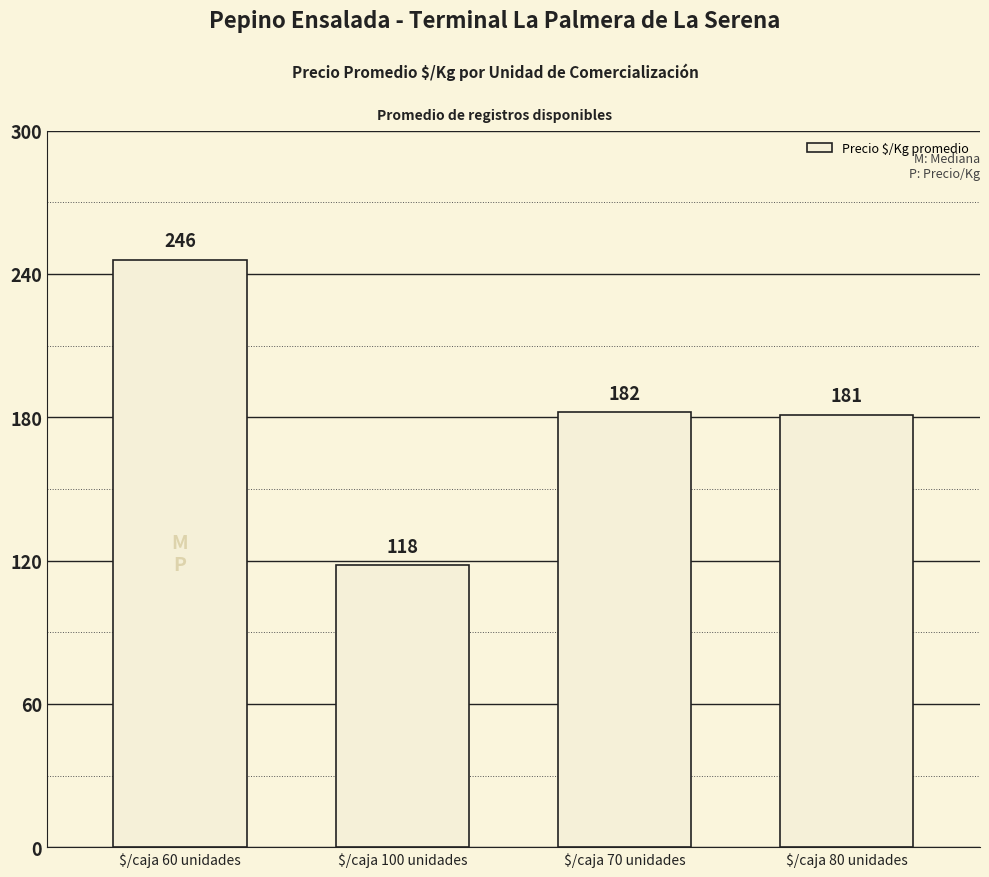

What is the difference between the values at $/caja 60 unidades and $/caja 100 unidades?

128